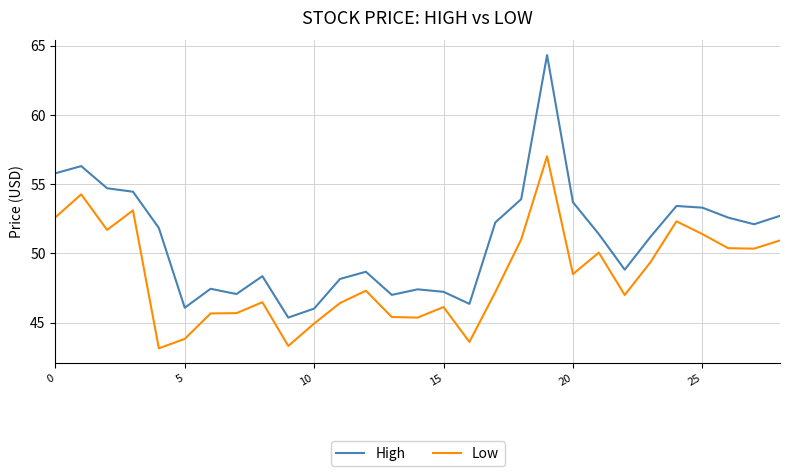

Rank the series by their maximum value, from lowest to highest.

Low, High